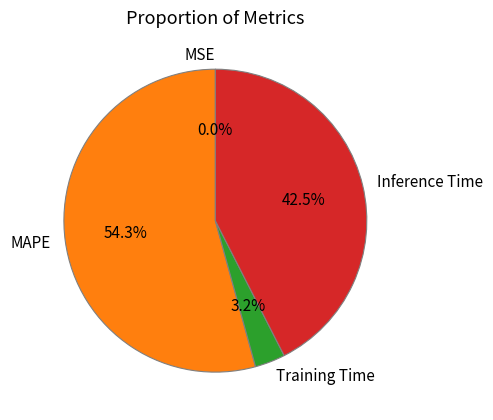

What is the largest slice in the pie chart?

MAPE